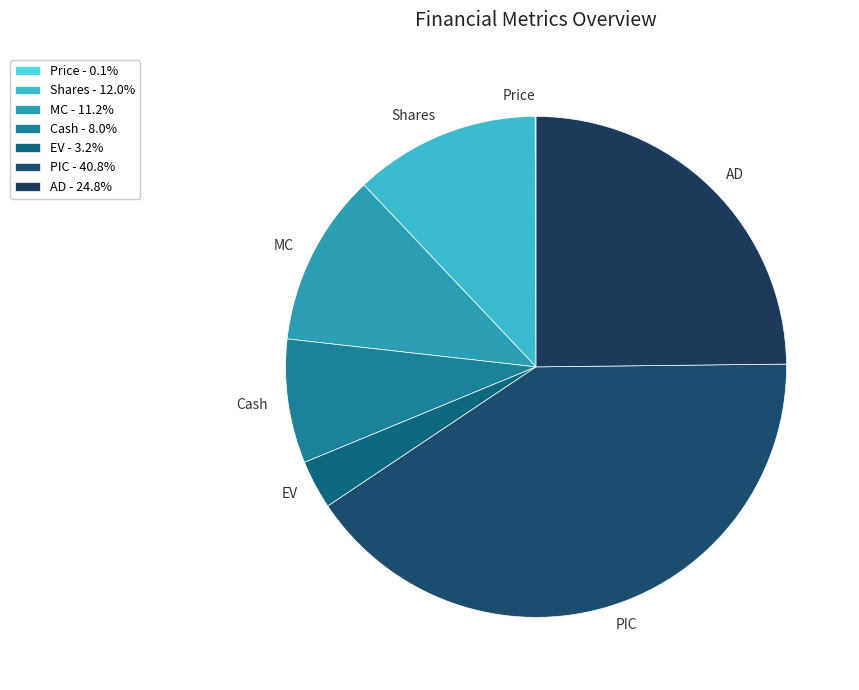

The MC slice represents 11% of the pie. True or false?

True